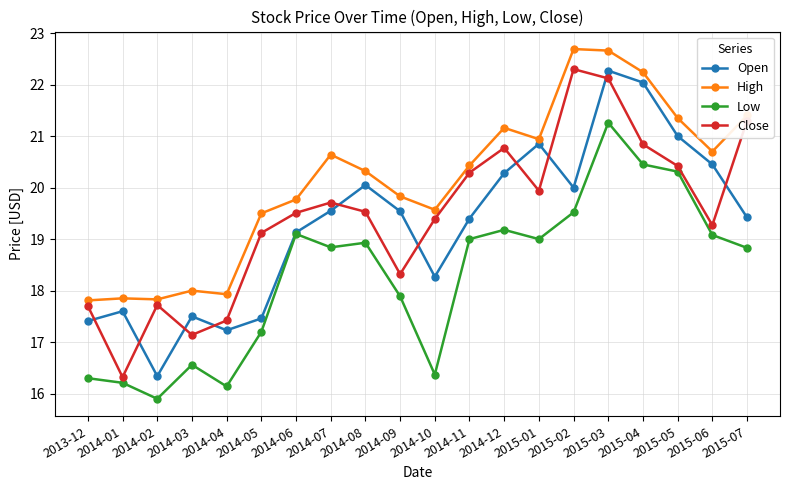

What is the difference between the highest and lowest values at 2014-01?

1.6